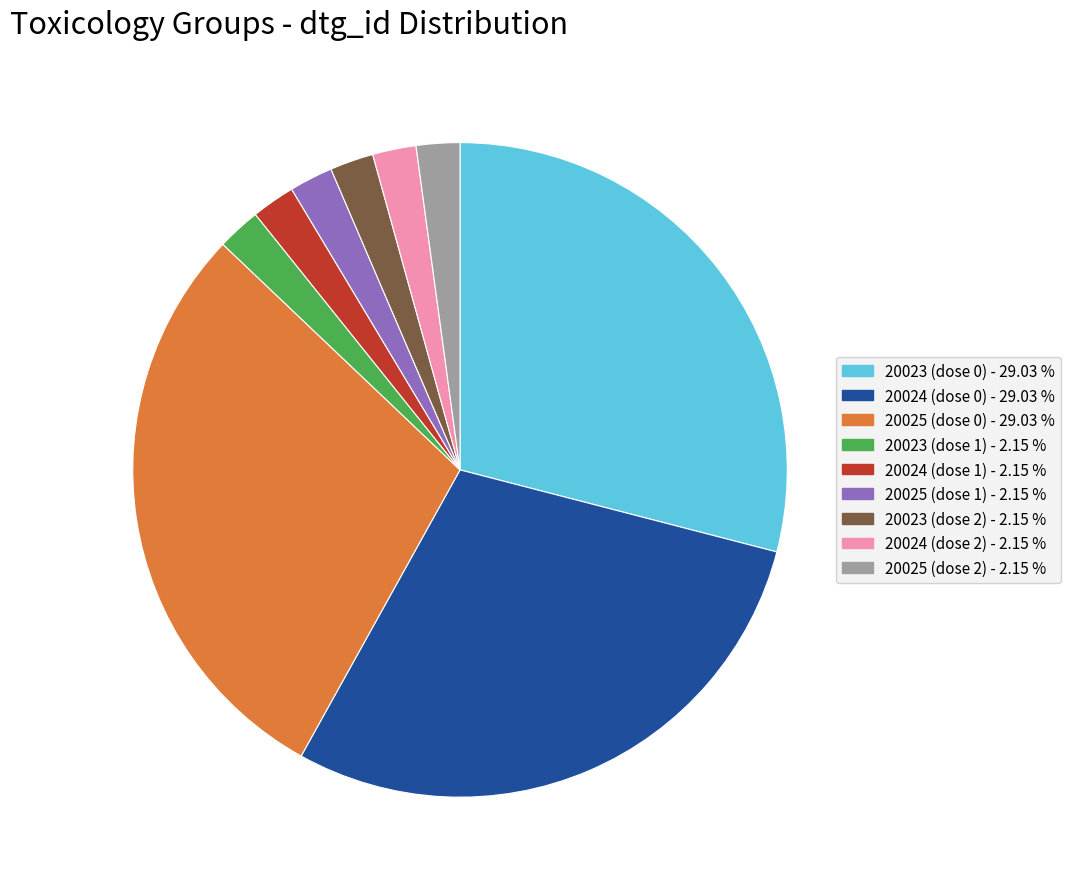

Is the sum of 20025 (dose 1) and 20023 (dose 2) greater than half?

No